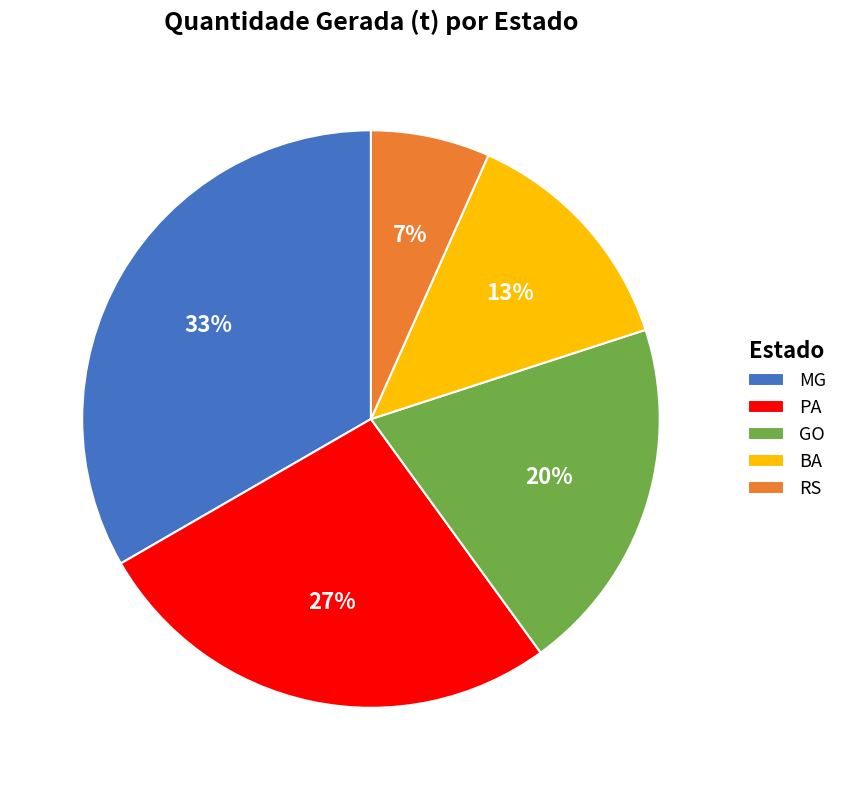

Which category has the smallest portion of the pie?

RS